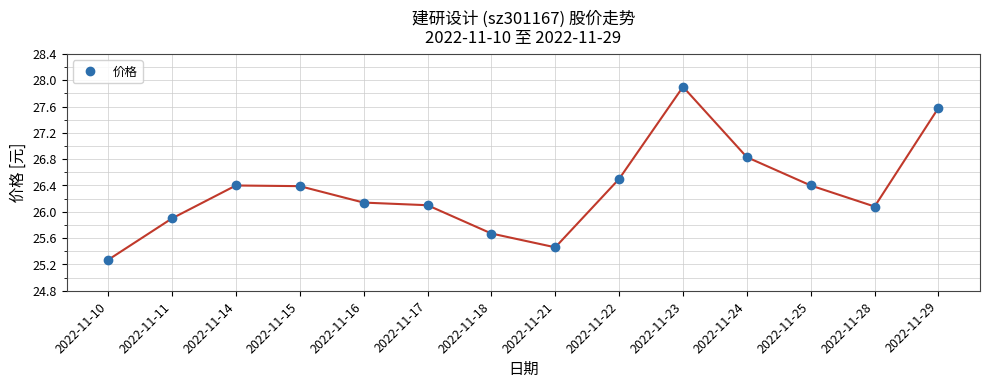

Where does the data first go above 26?

2022-11-14